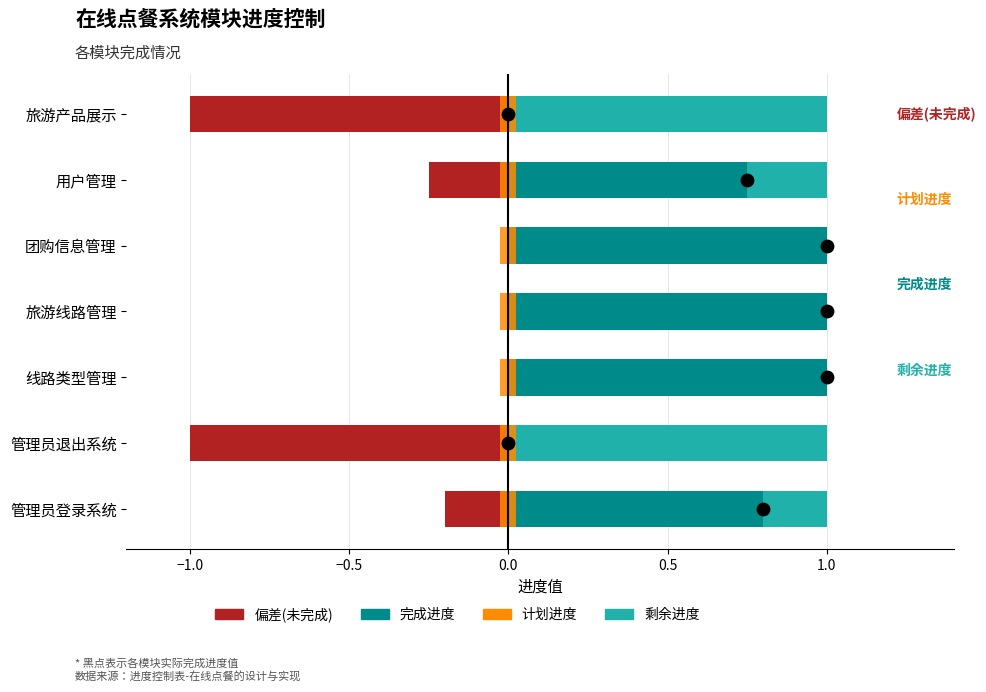

Which series contains the lowest Y value?

偏差(未完成)